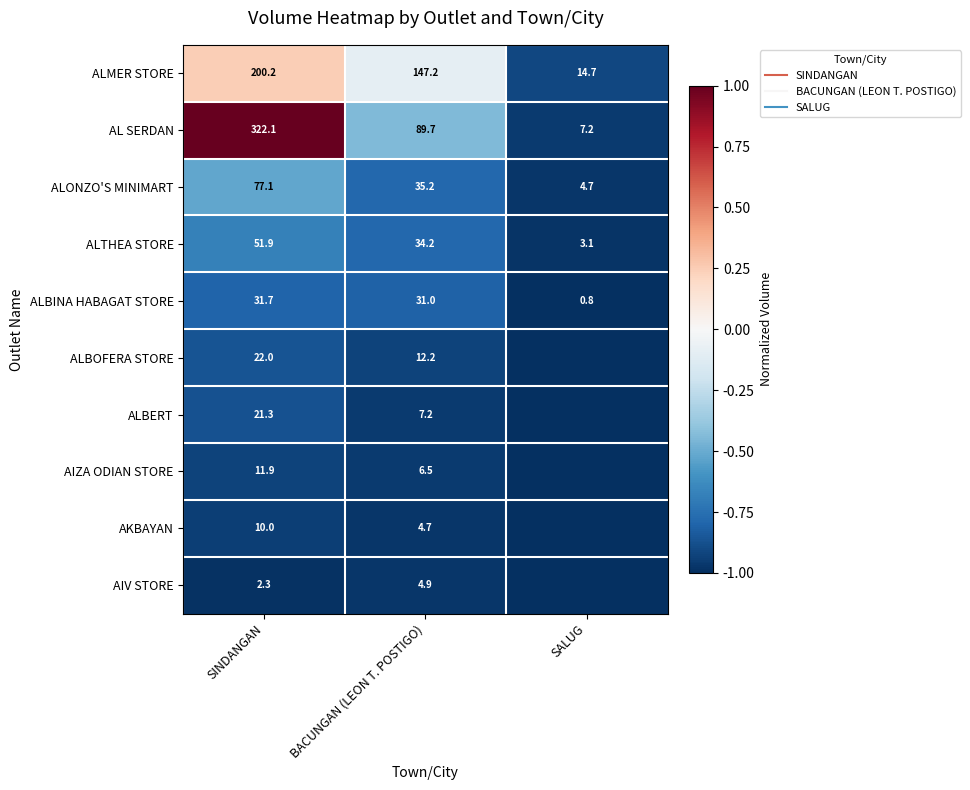

At which label is ALMER STORE closest to 0?

BACUNGAN (LEON T. POSTIGO)